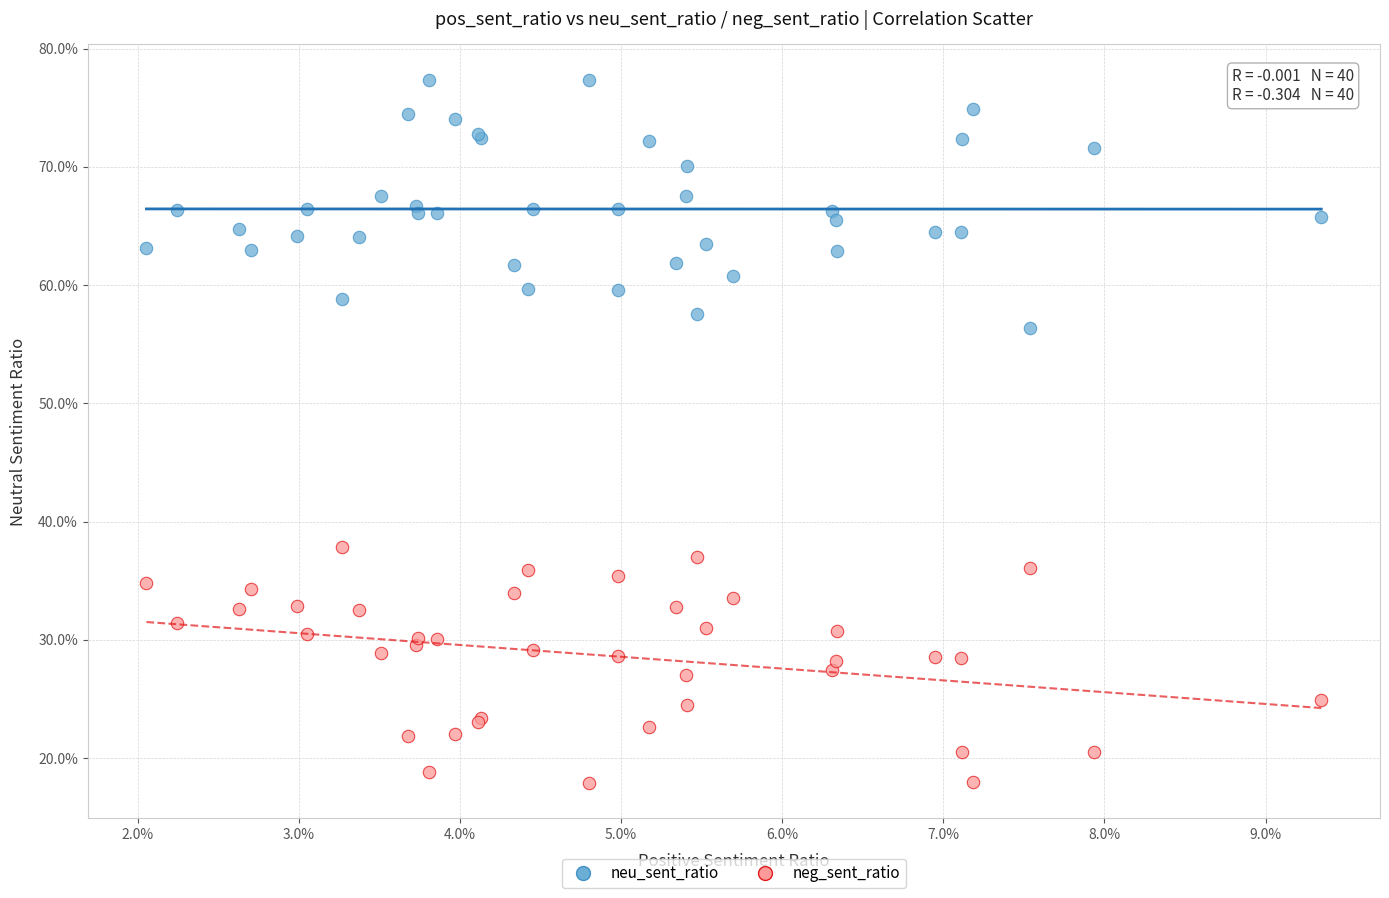

What are all the series names shown in the legend?

neu_sent_ratio, neg_sent_ratio